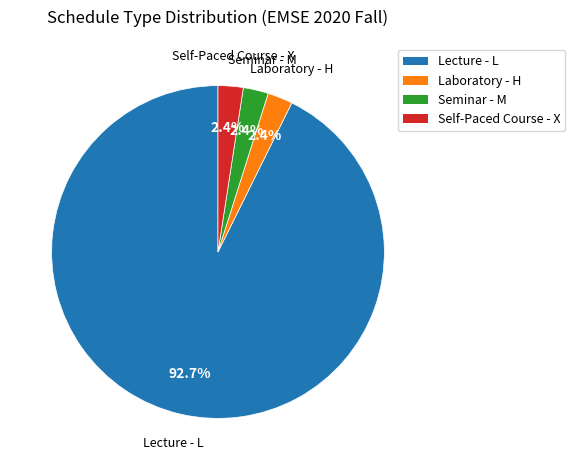

What is the largest slice in the pie chart?

Lecture - L